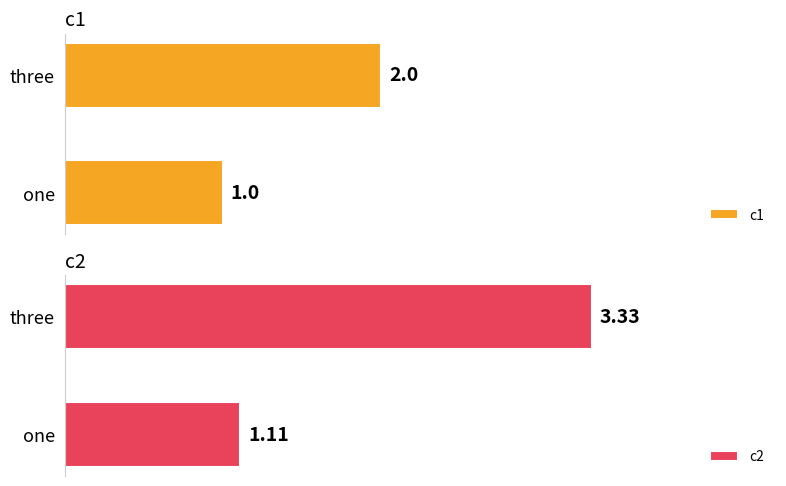

The value of c2 at 0 is 1.7. True or false?

False